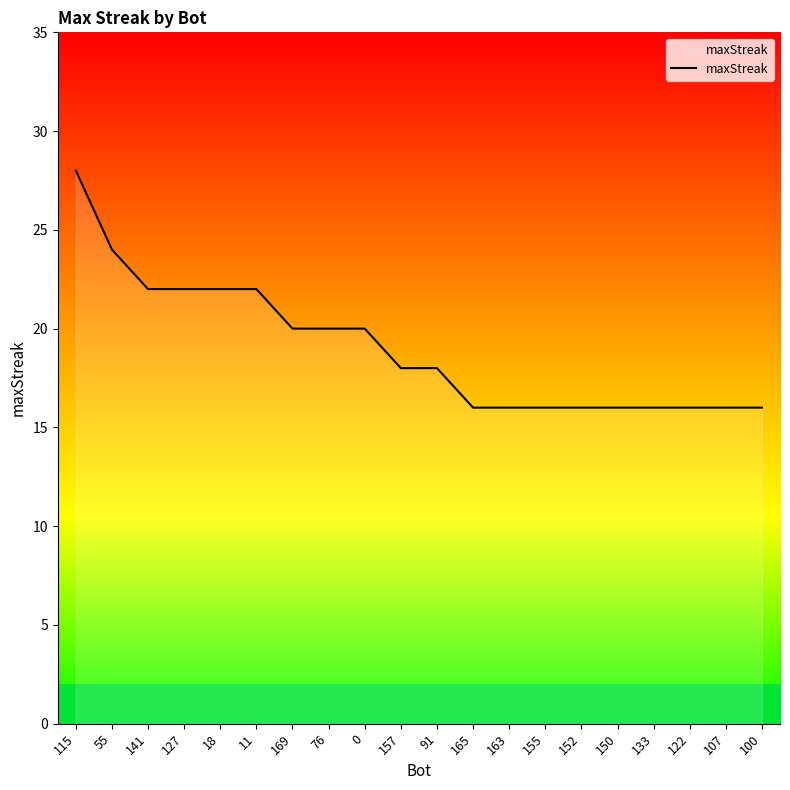

True or false: the data shows 16 at 100.

True